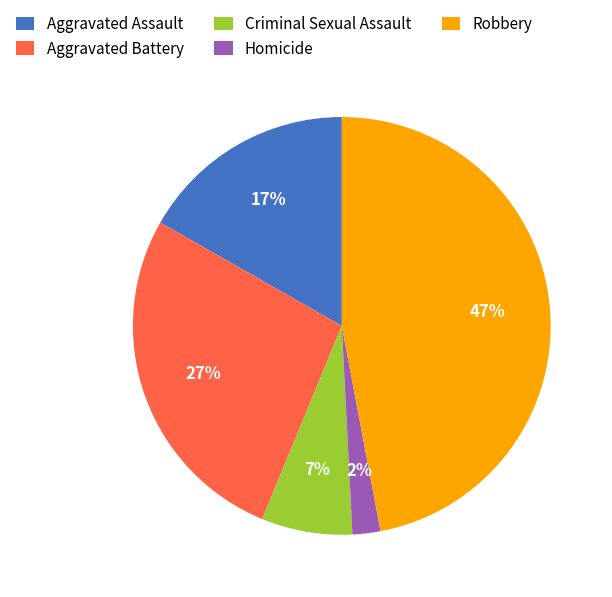

To the nearest percent, what percentage of the pie is Homicide?

2%